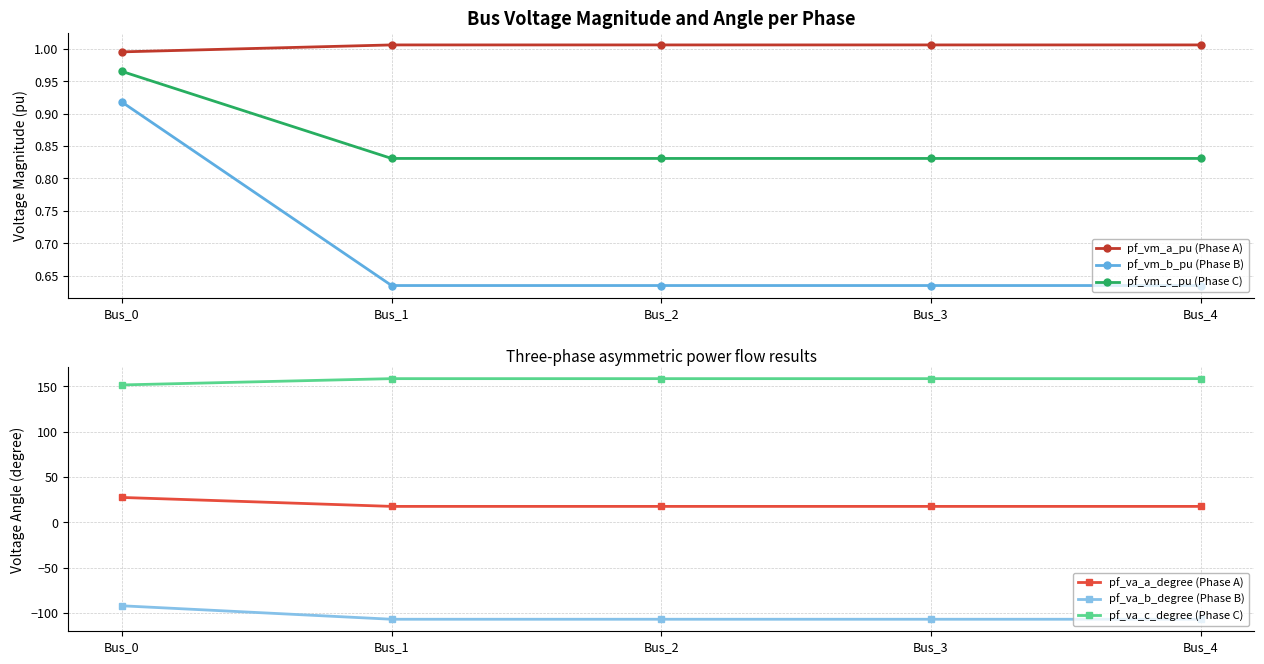

How many data points in pf_va_c_degree (Phase C) are less than 158?

1